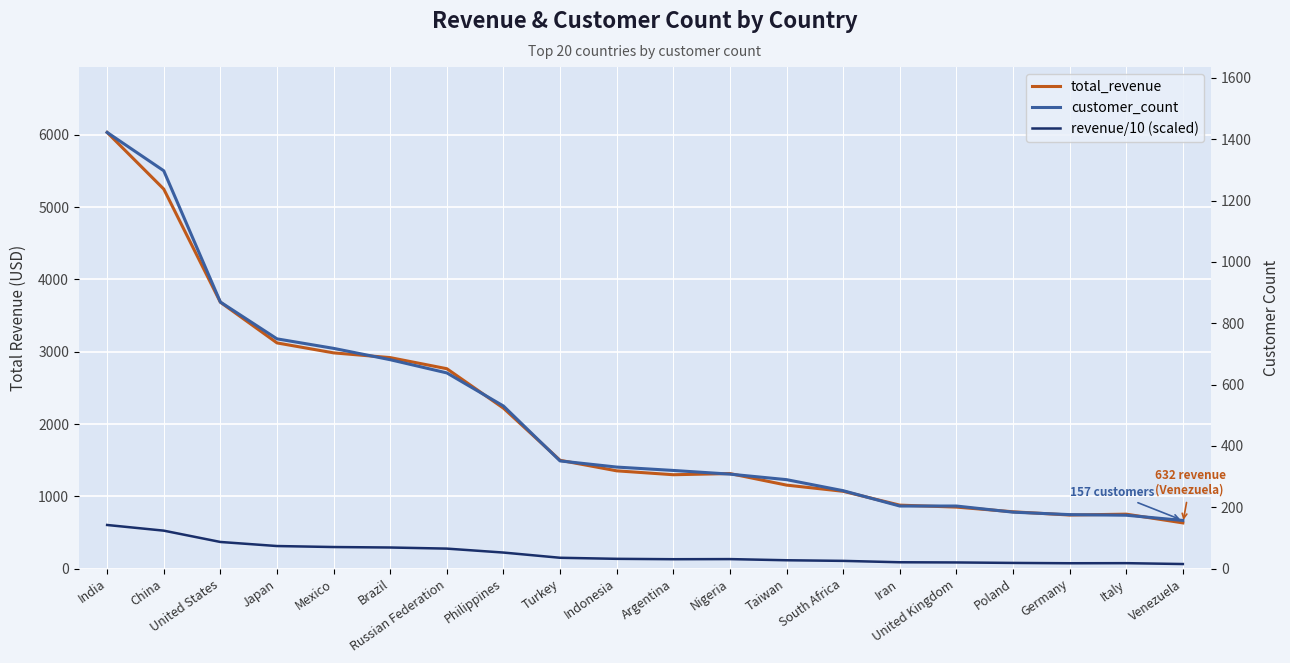

What is the greatest value displayed?

6034.8